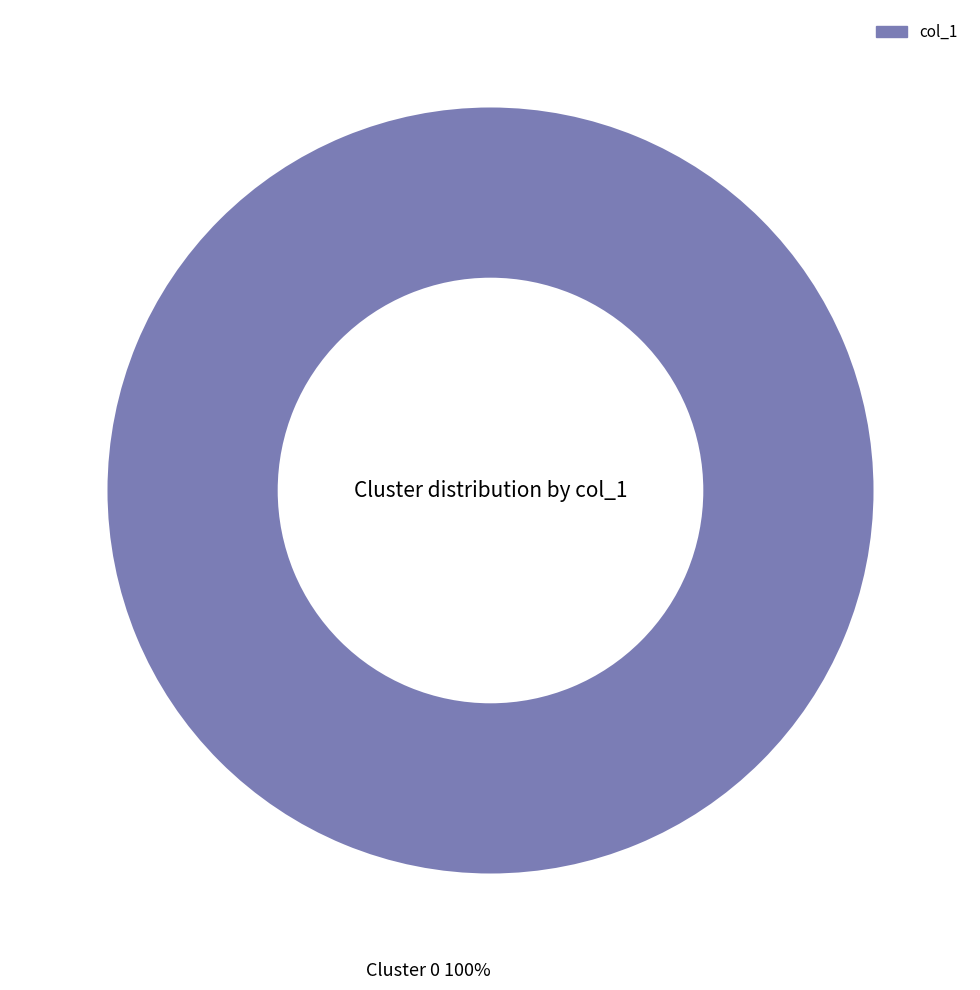

How many segments does this pie chart have?

1